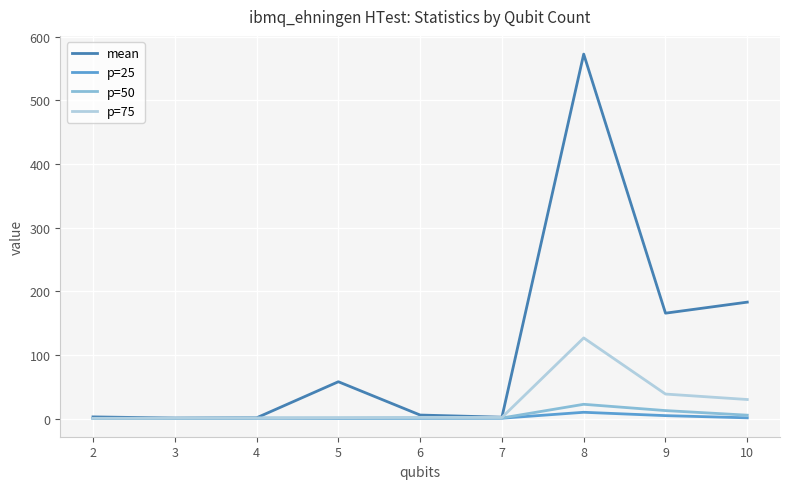

What is the minimum value for p=25?

0.4